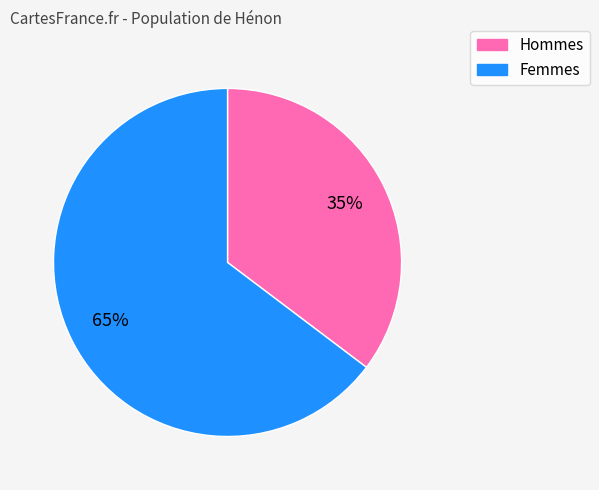

Does any single category account for the majority?

Yes